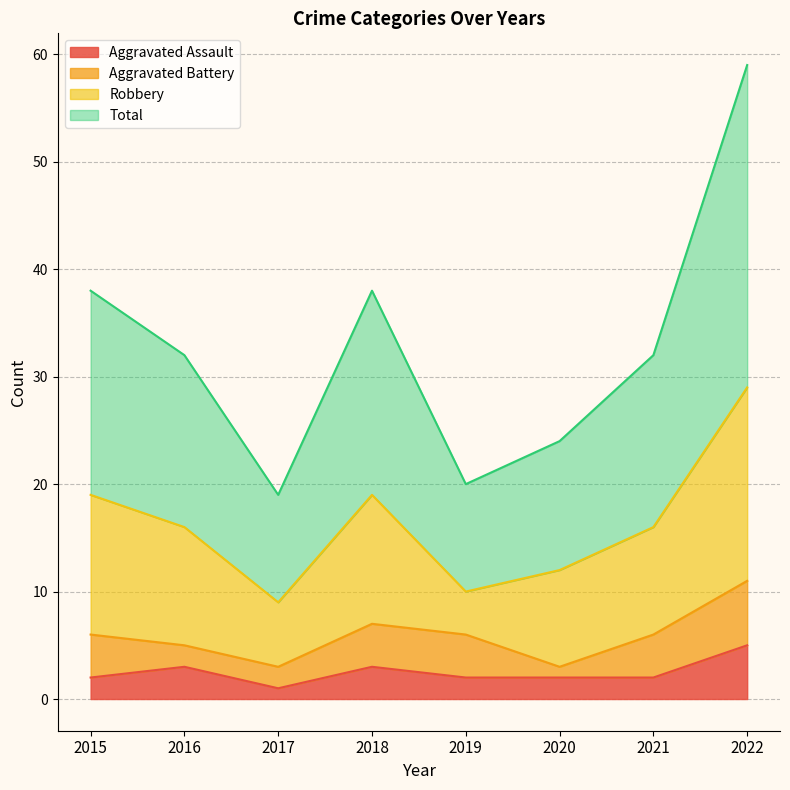

At which label is Aggravated Assault closest to 3?

2016